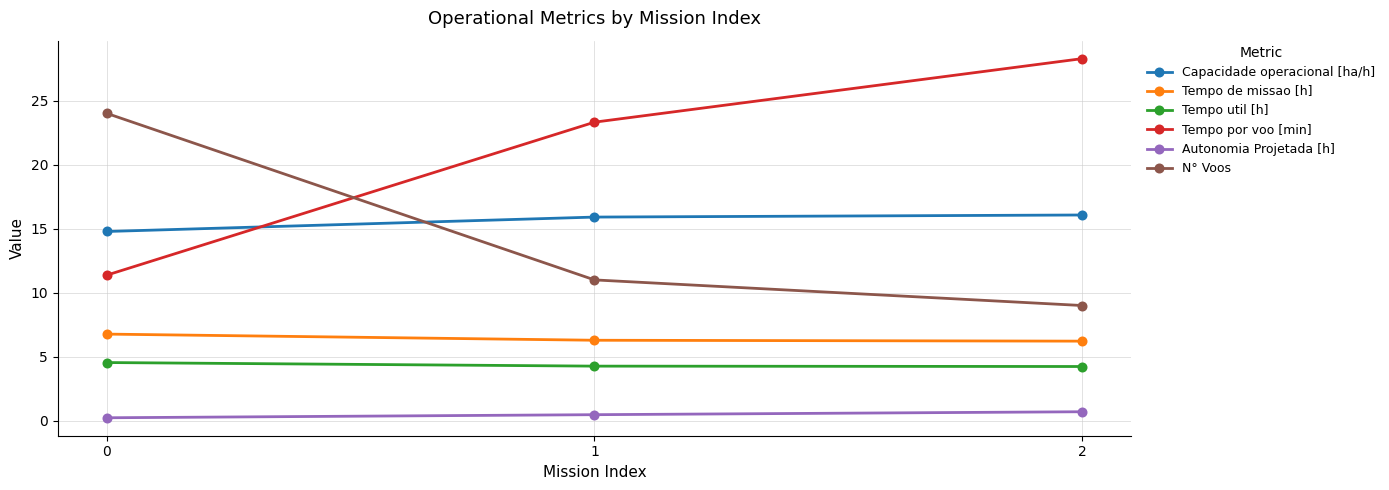

What is the maximum value for N° Voos?

24.0